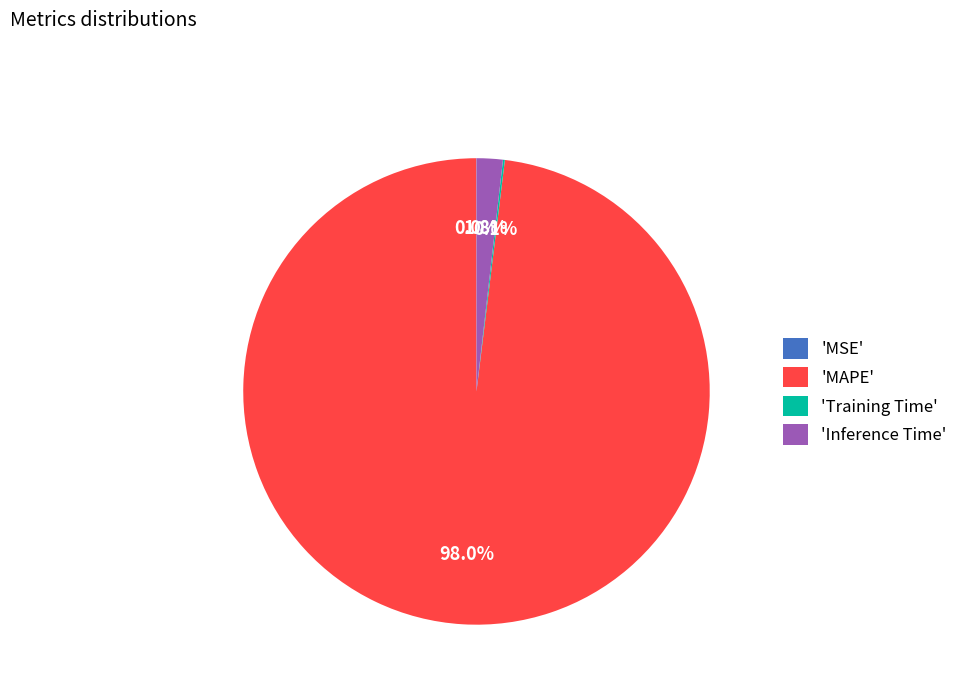

What is the largest slice in the pie chart?

'MAPE'